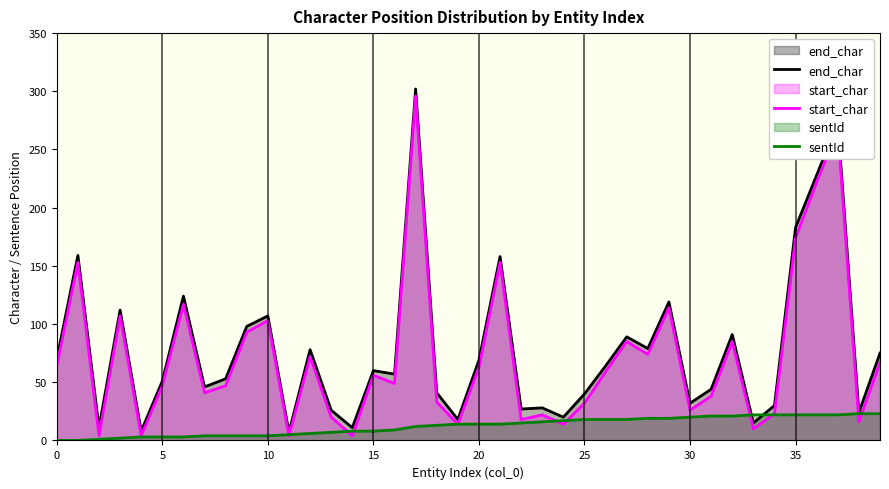

The sentId series shows 14 at 20. True or false?

True